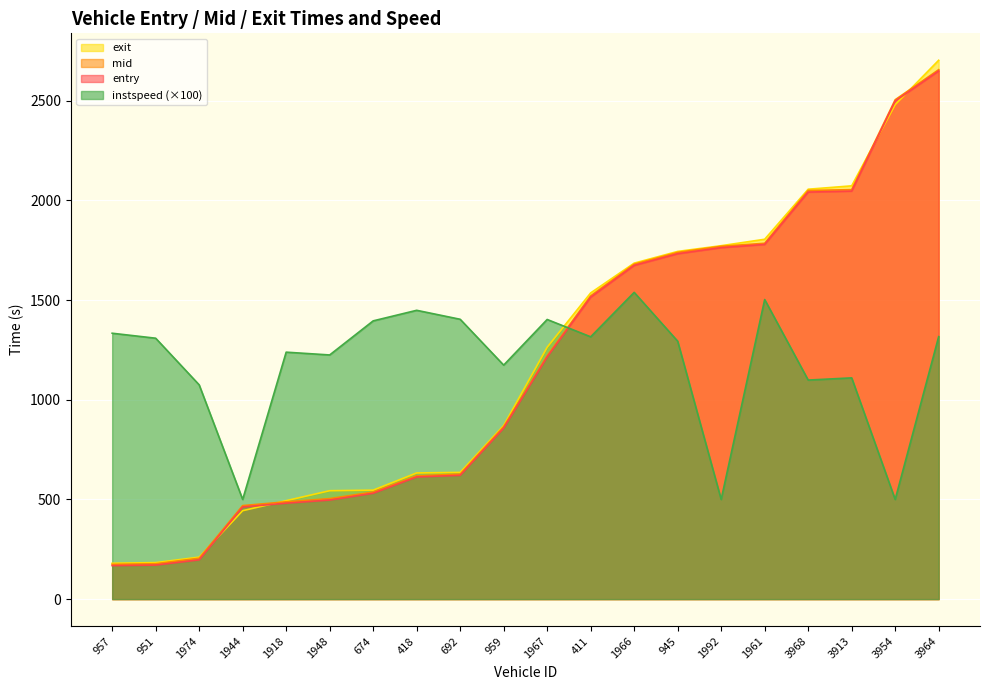

Is the value of exit at 959 greater than the value of instspeed at 1918?

No